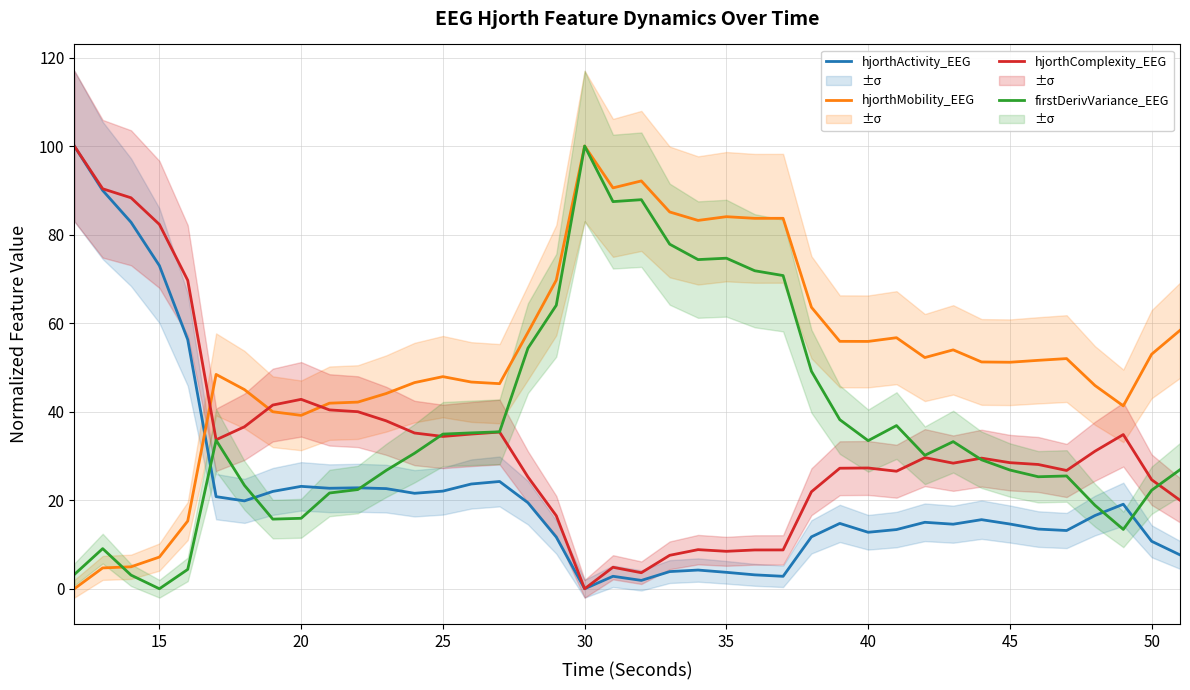

How many times do hjorthMobility_EEG and hjorthComplexity_EEG cross each other?

3